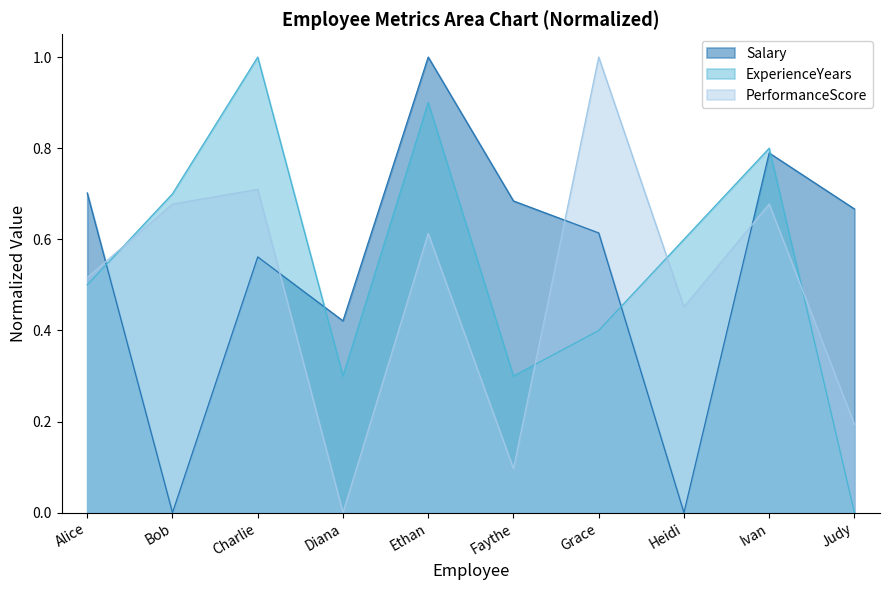

How many times do ExperienceYears and PerformanceScore cross each other?

4